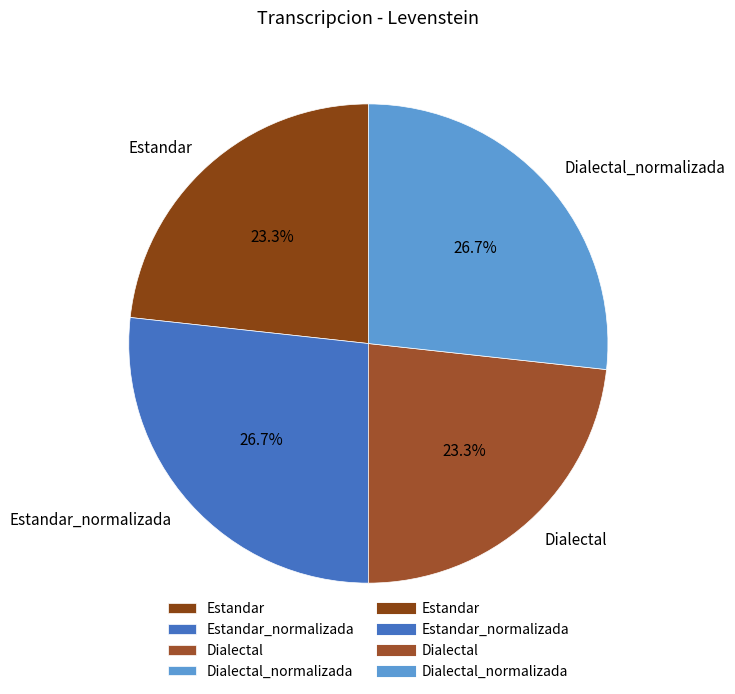

Is the sum of Dialectal_normalizada and Estandar_normalizada greater than half?

Yes